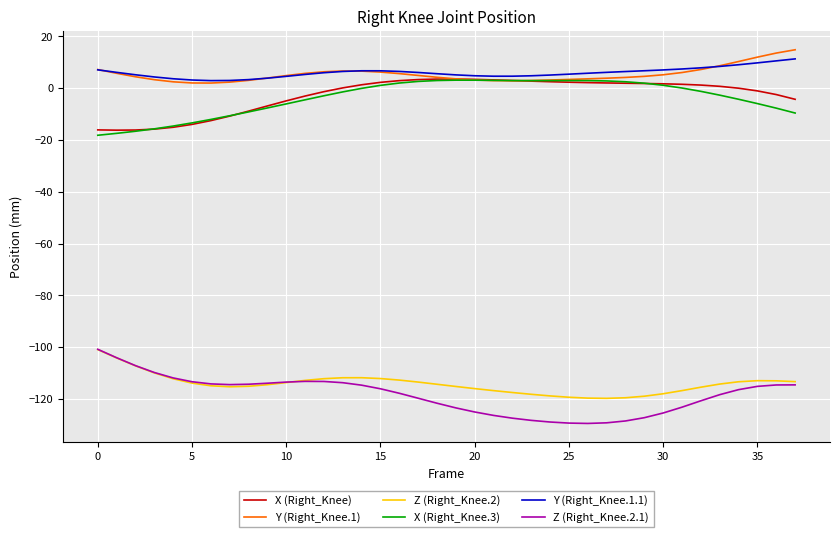

What is the greatest value displayed?

14.9